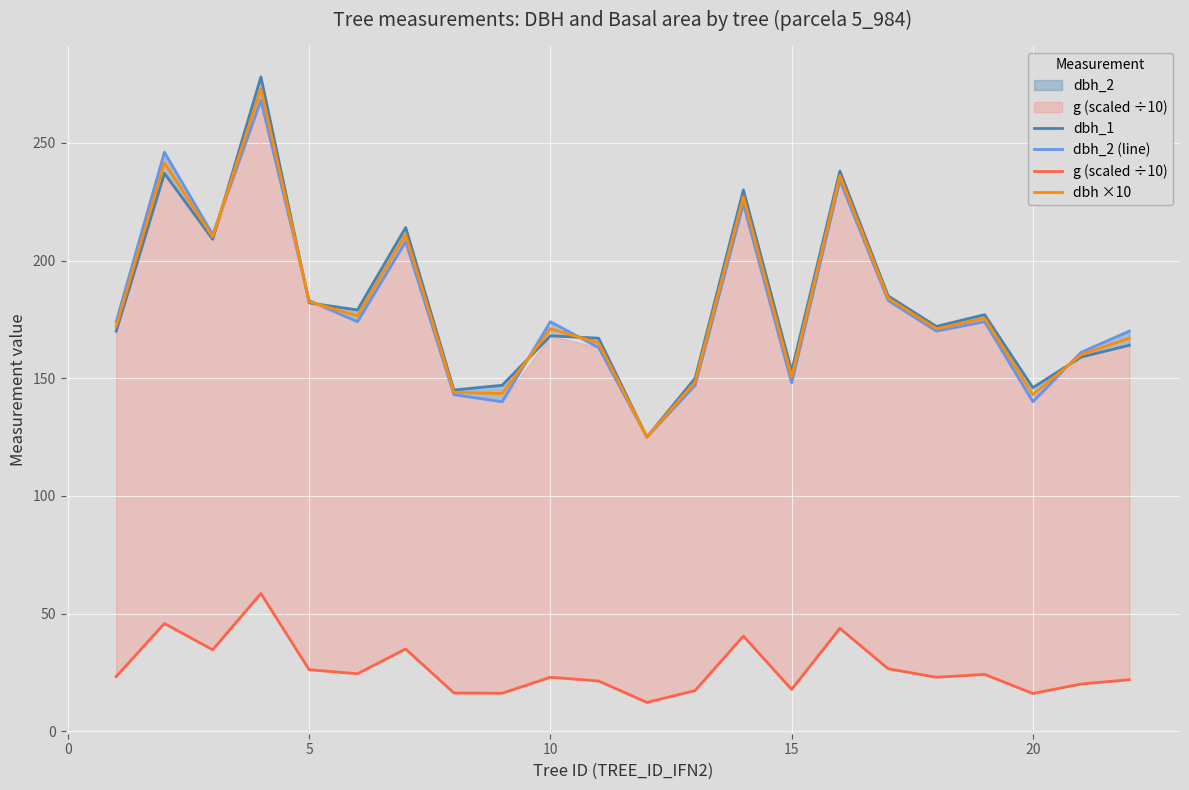

What is the smallest value displayed?

12.3